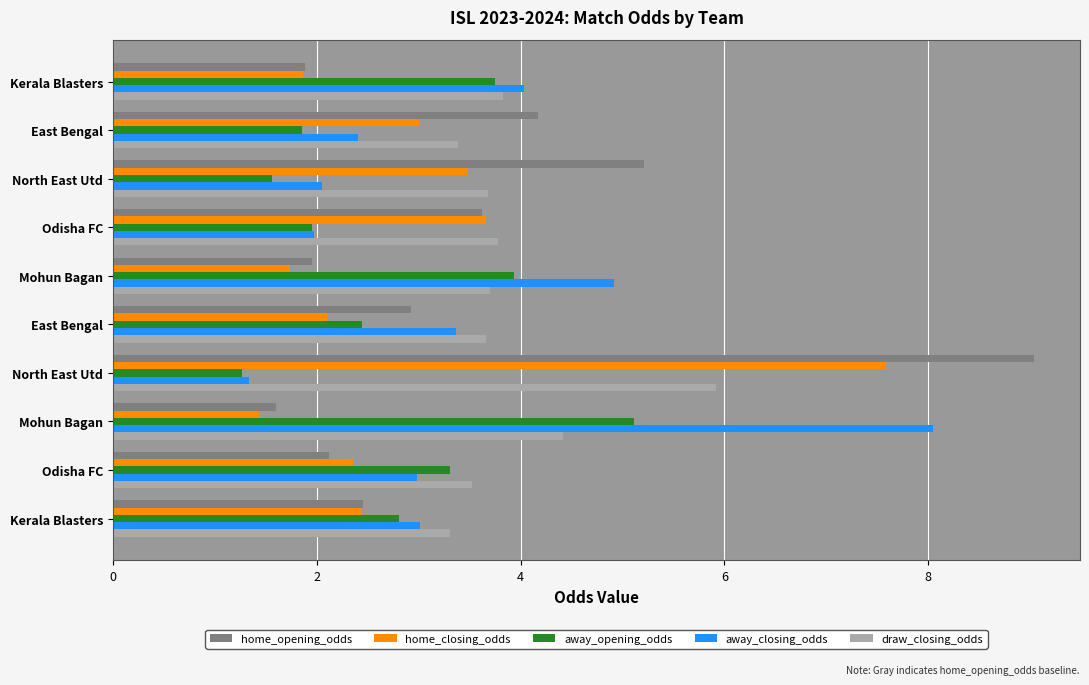

How many series are shown in this chart?

5